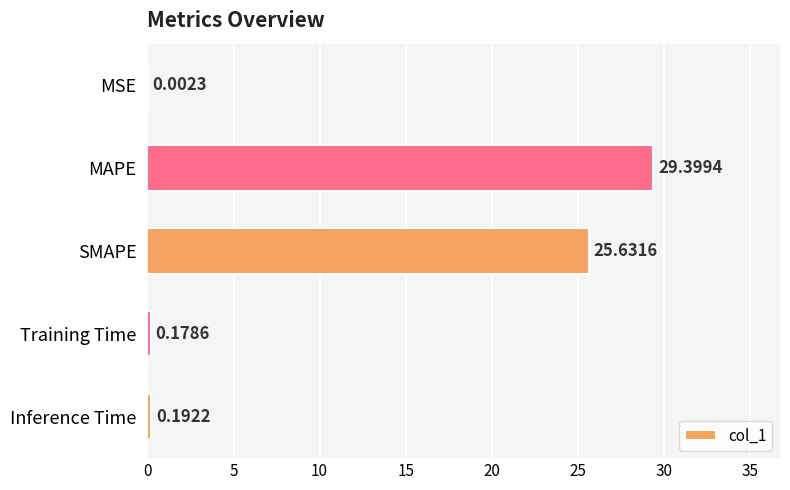

Which label corresponds to the largest value in the chart?

MAPE